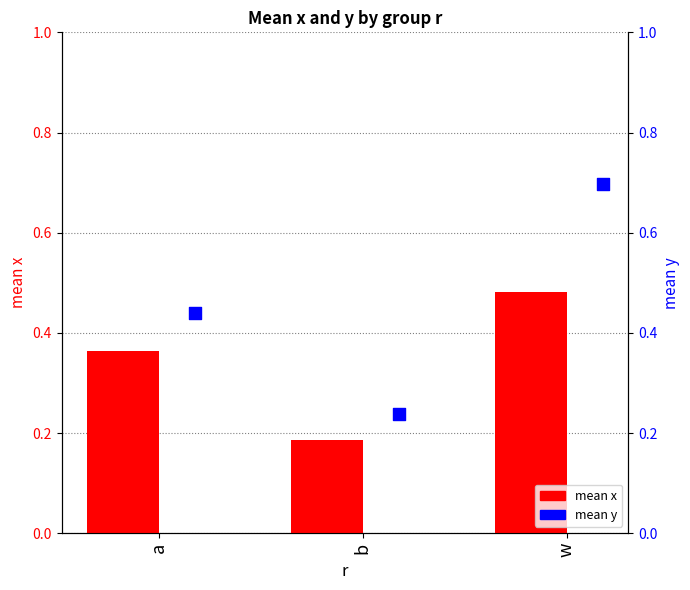

At how many categories does at least one series exceed 0?

3